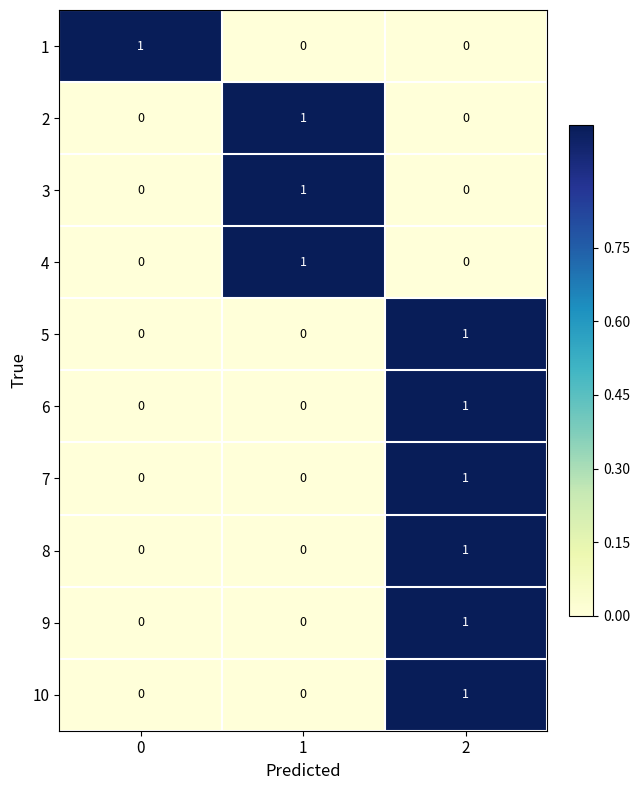

Is it true that 8 equals 1 at 2?

True